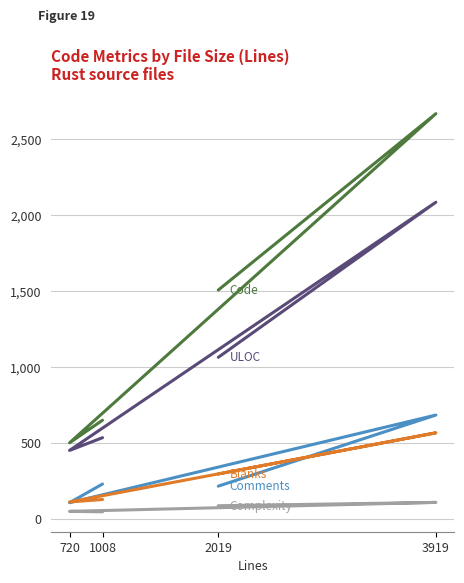

Rank the categories by Complexity value from highest to lowest.

3919, 2019, 720, 1008